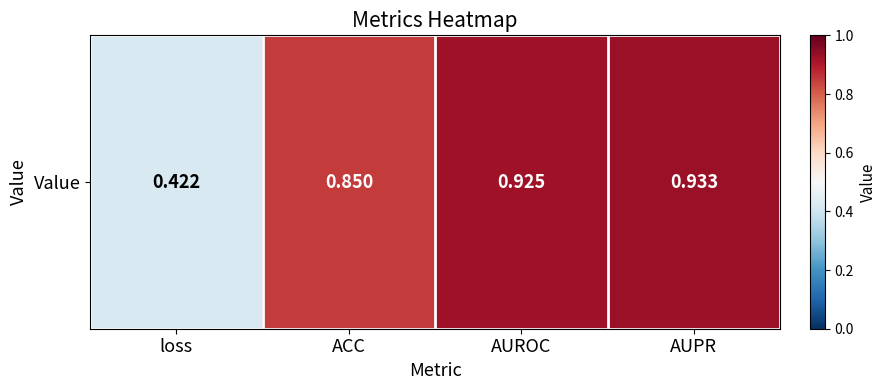

What is the difference between the second highest and minimum values?

0.5